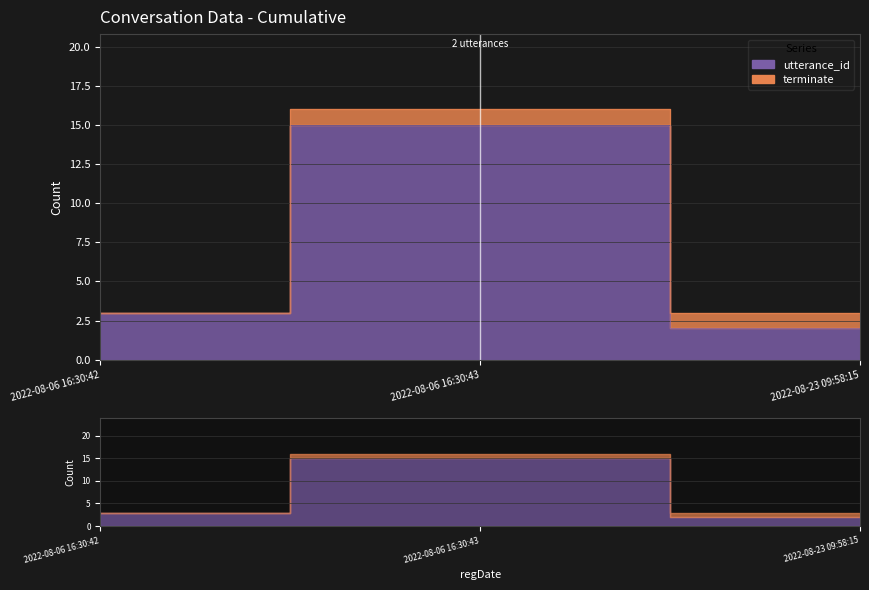

How many data points are above 3?

1